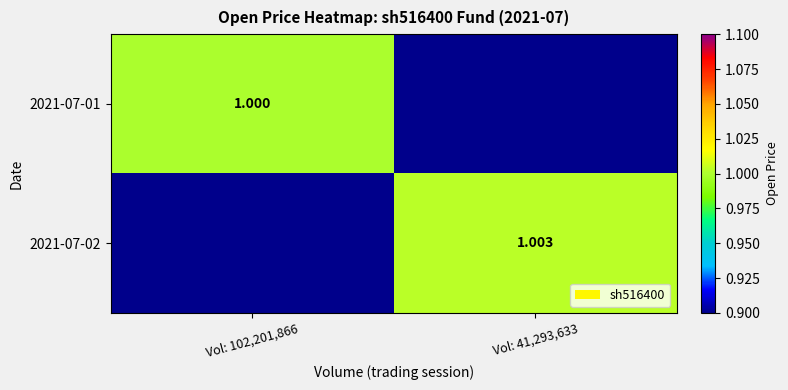

Is the value of 2021-07-01 at Vol: 102,201,866 greater than the value of 2021-07-02 at Vol: 41,293,633?

No